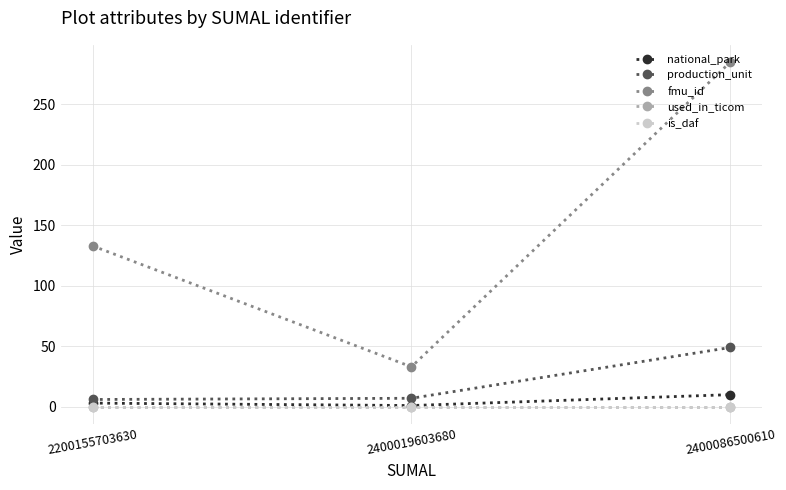

Is this an area chart (filled region under the line)?

No